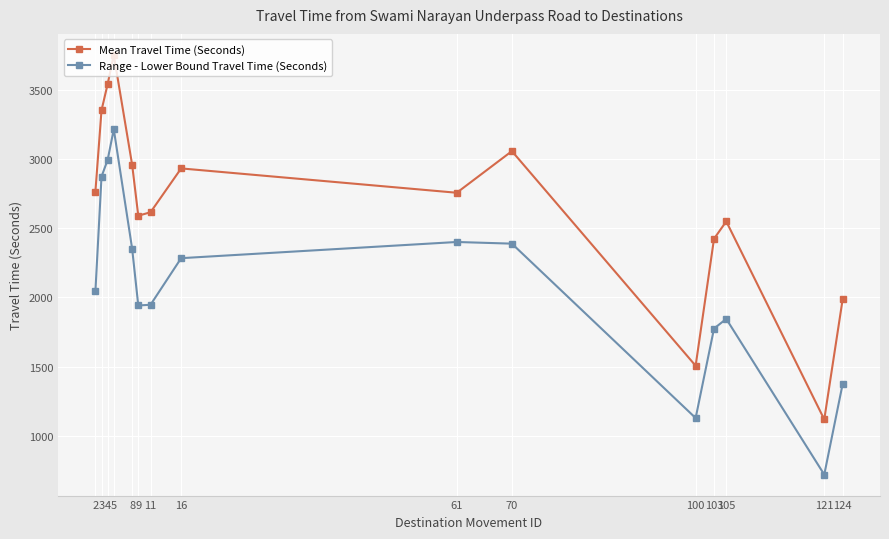

The value of Range - Lower Bound Travel Time (Seconds) at 11 is 2975. True or false?

False